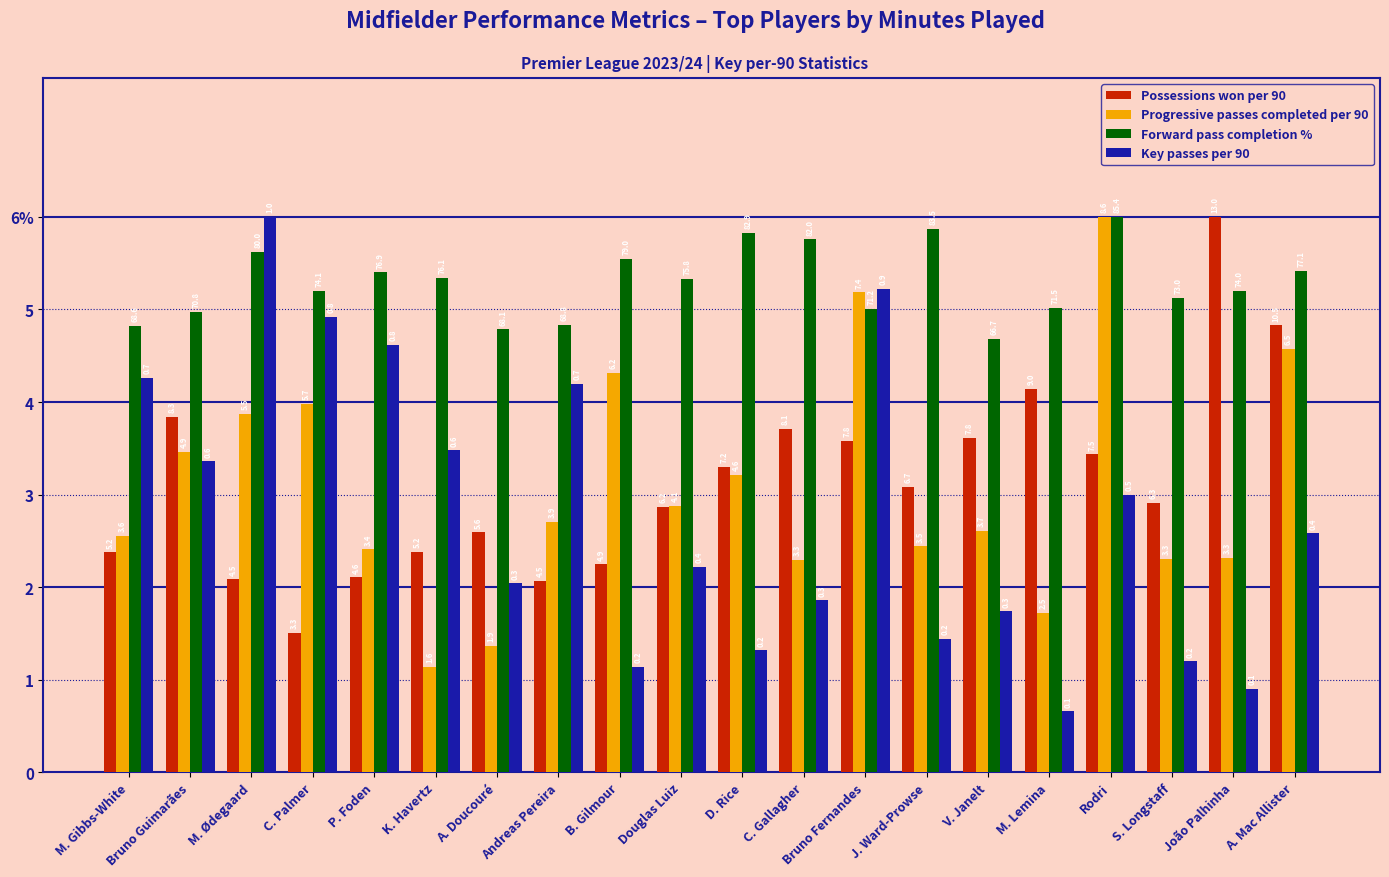

At M. Ødegaard, list the series in order from largest to smallest.

Key passes per 90, Forward pass completion %, Progressive passes completed per 90, Possessions won per 90